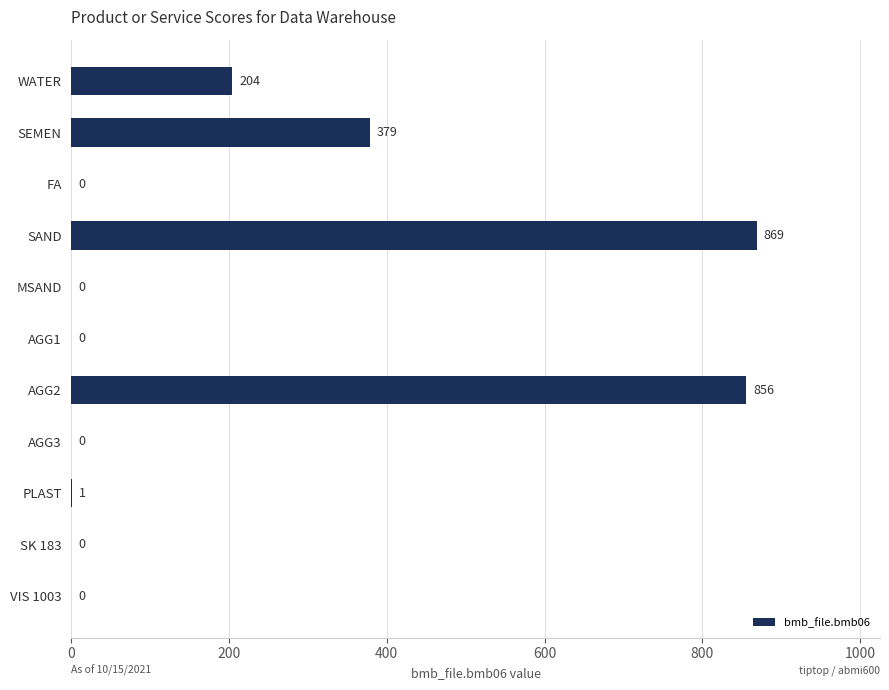

Which label corresponds to the largest value in the chart?

SAND